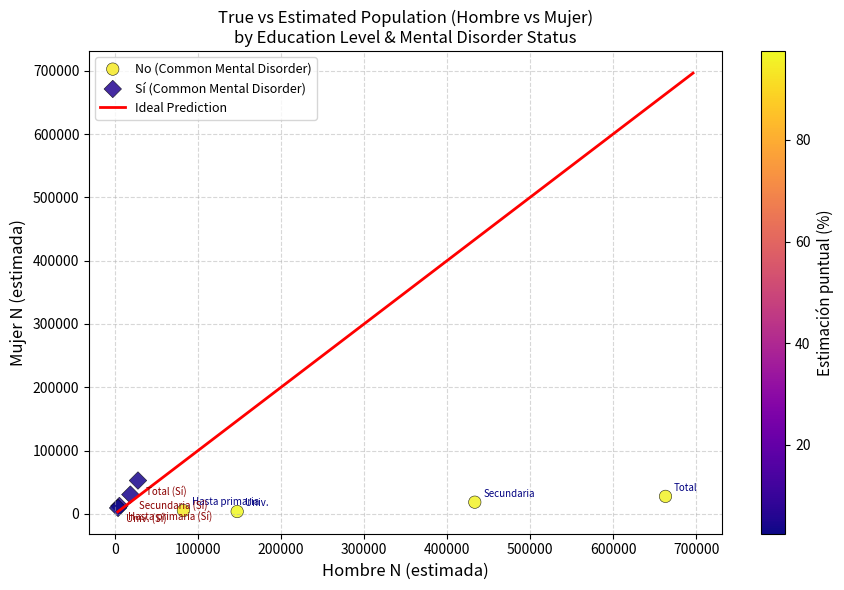

Which series has the largest Y range (max minus min)?

Sí (Common Mental Disorder)